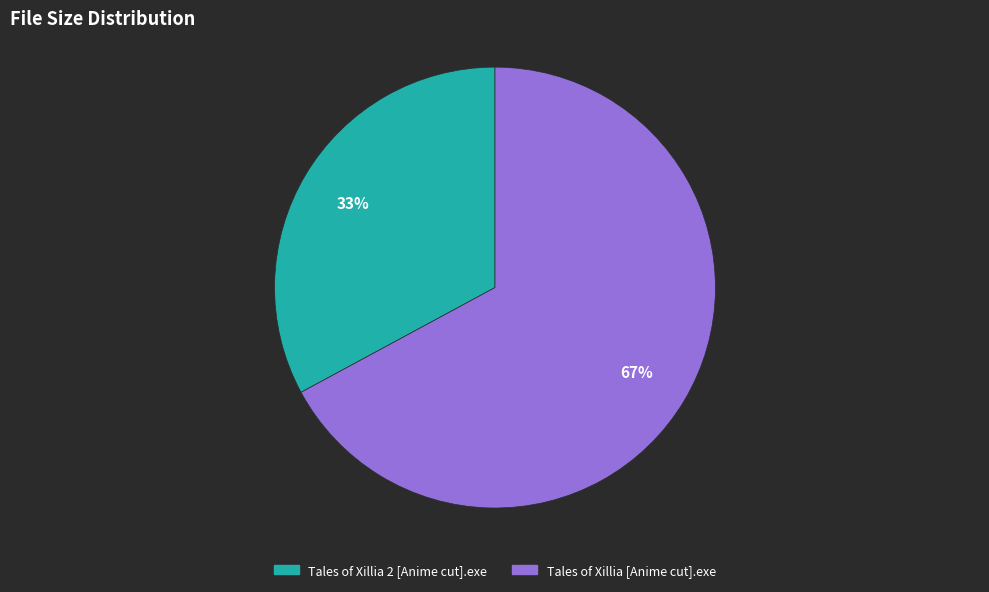

To the nearest percent, what is the average slice percentage?

50%